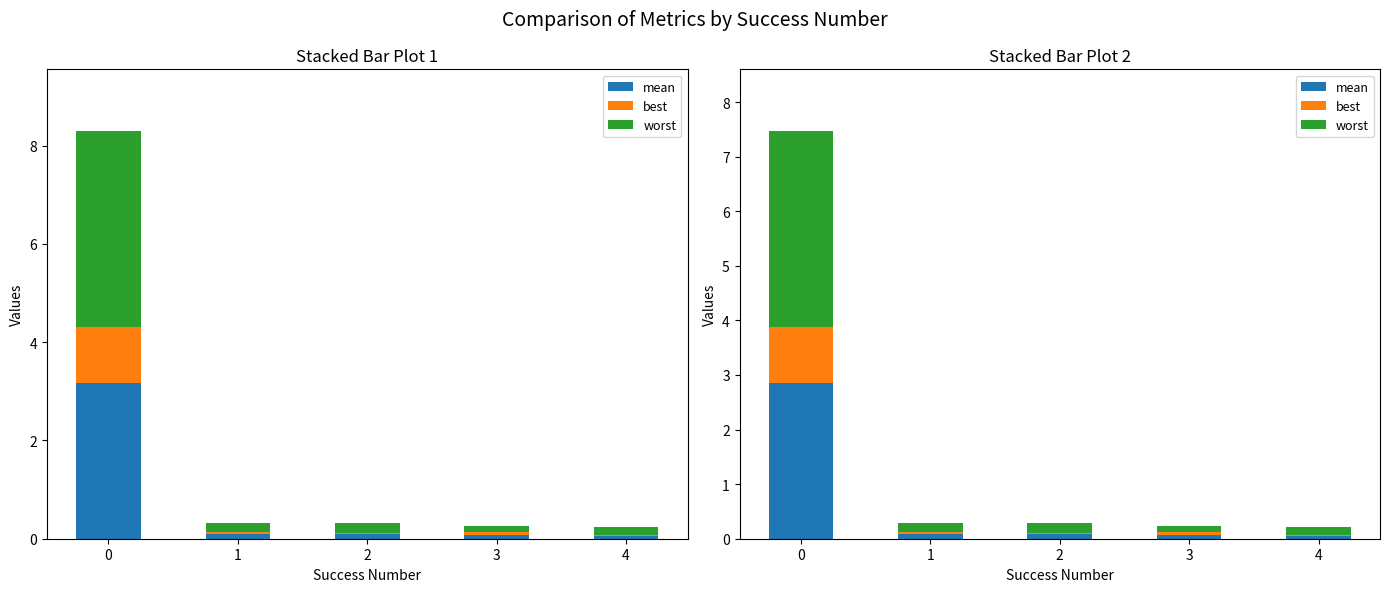

Reading left to right, extract all data points from this chart.

mean: 0=2.9	1=0.1	2=0.1	3=0.1	4=0.1
best: 0=1.0	1=0.0	2=0.0	3=0.0	4=0.0
worst: 0=3.6	1=0.2	2=0.2	3=0.1	4=0.1